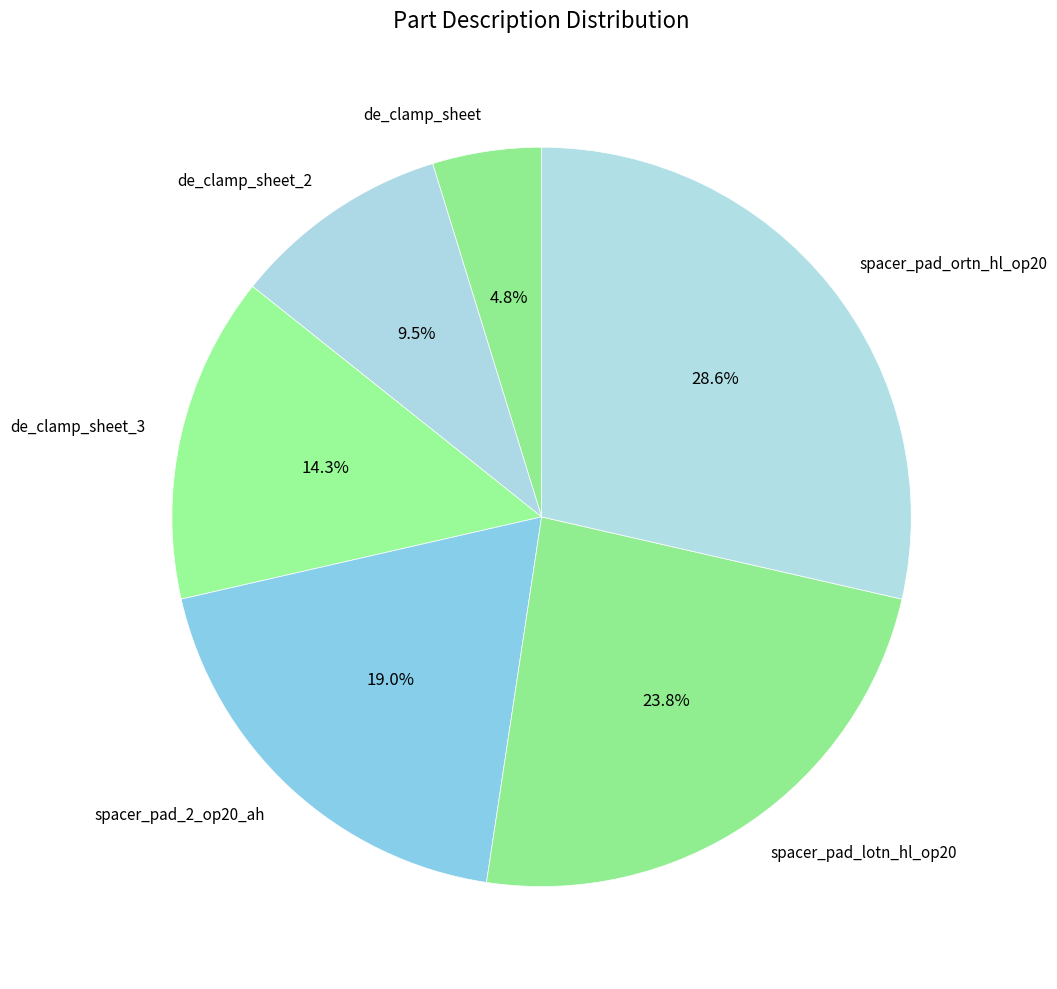

To the nearest percent, what is the difference between the largest and smallest slice percentages?

24%